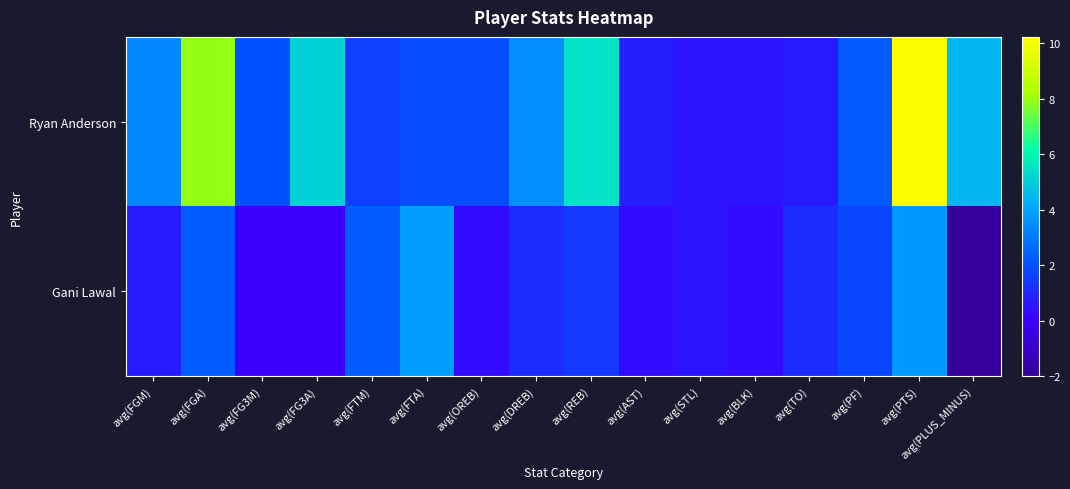

At which category is the sum across all series the highest?

avg(PTS)